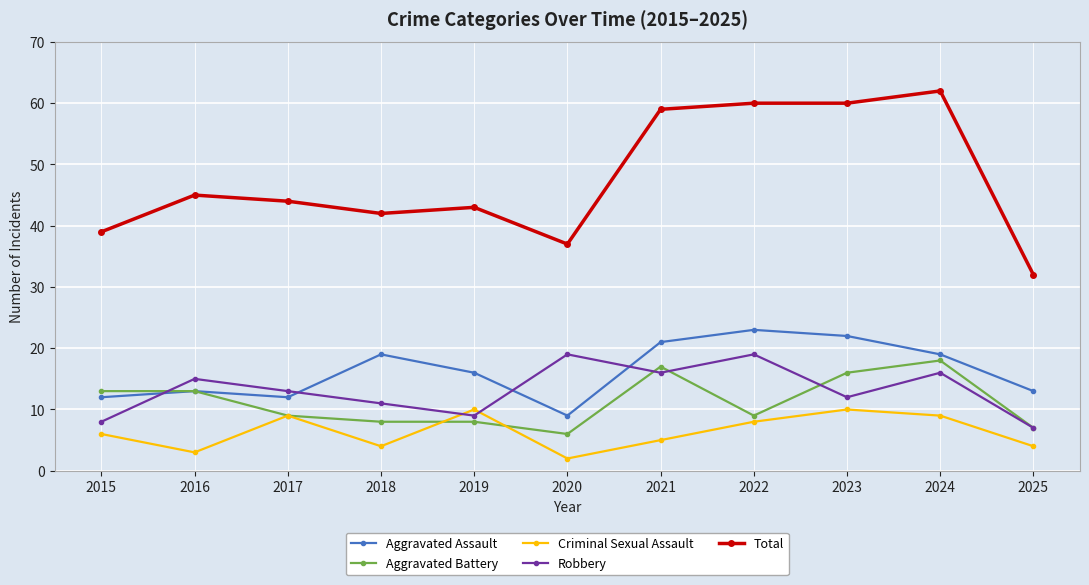

How many lines are shown in the chart?

5